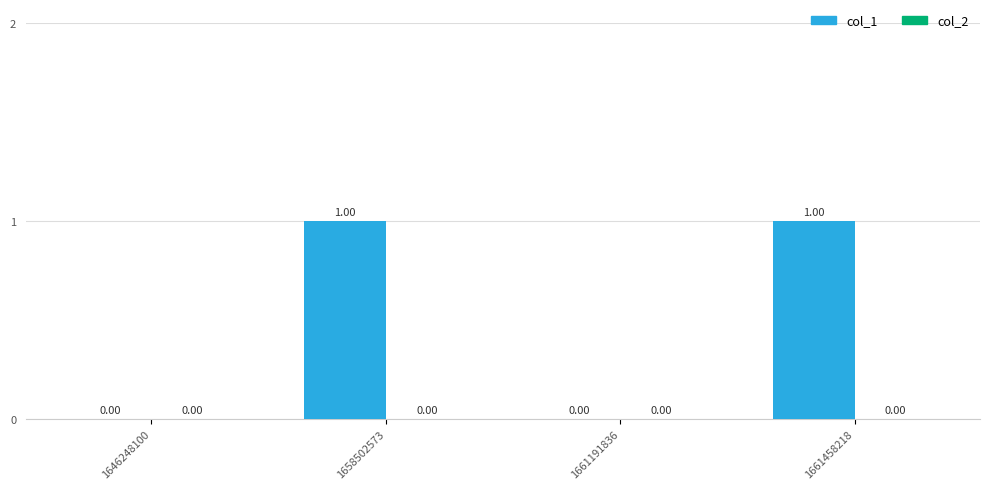

What is the change in value from 1661191836 to 1661458218?

+1